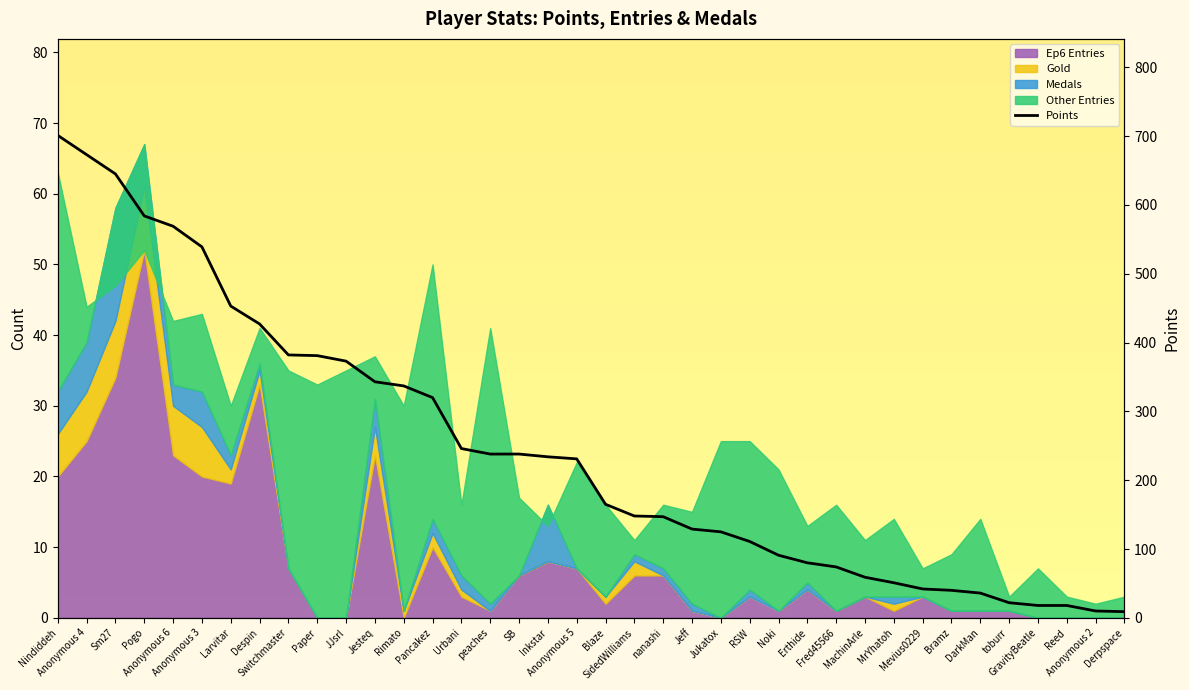

True or false: the data has more than 1 interior local peaks.

False